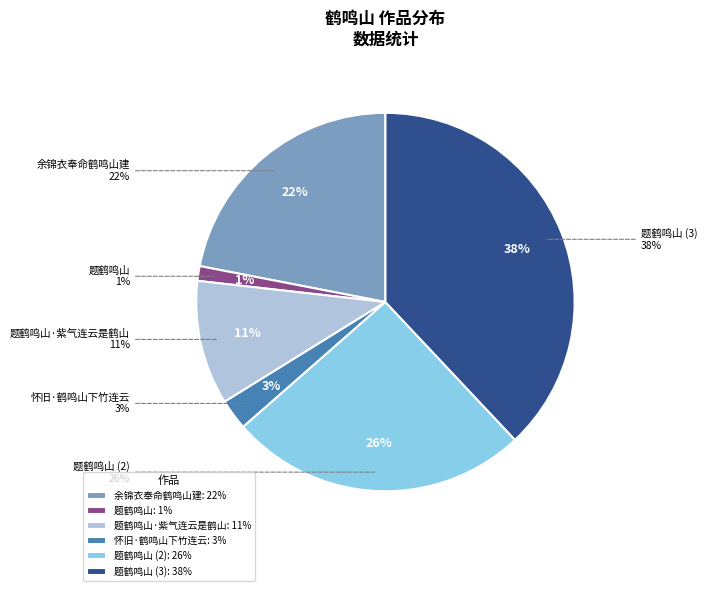

Is there a majority slice in this chart?

No